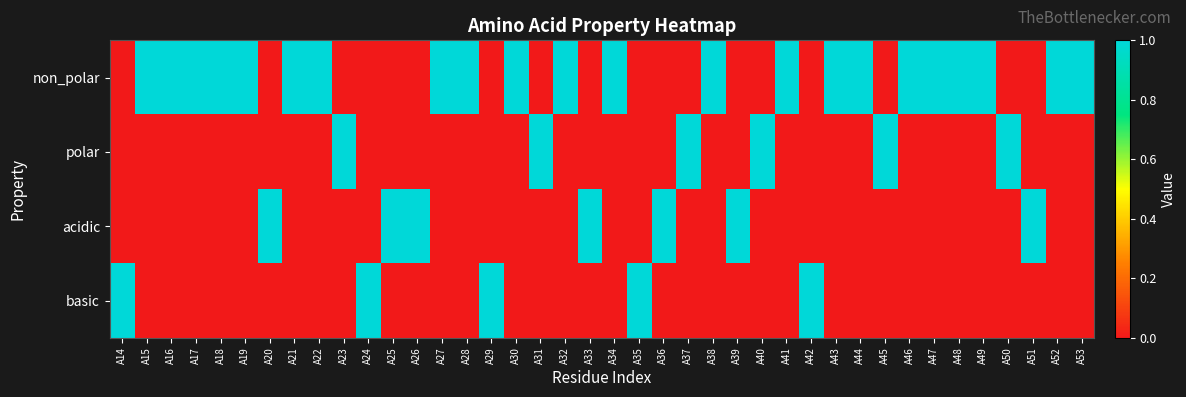

At which category does the chart reach its minimum across all series?

A14